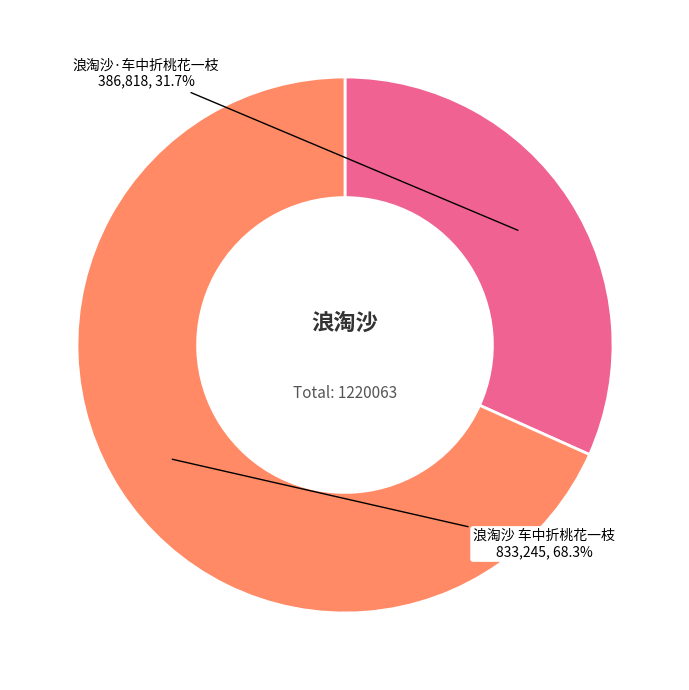

Which category has the biggest portion of the pie?

浪淘沙 车中折桃花一枝